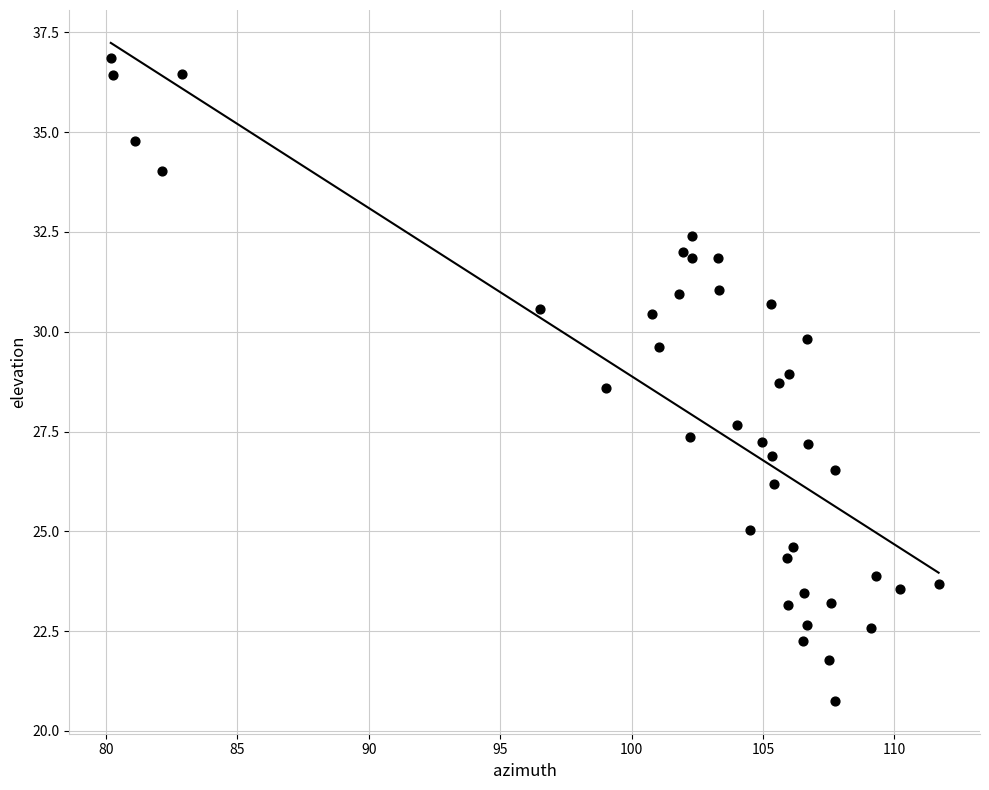

What is the range of X values (max minus min)?

31.5